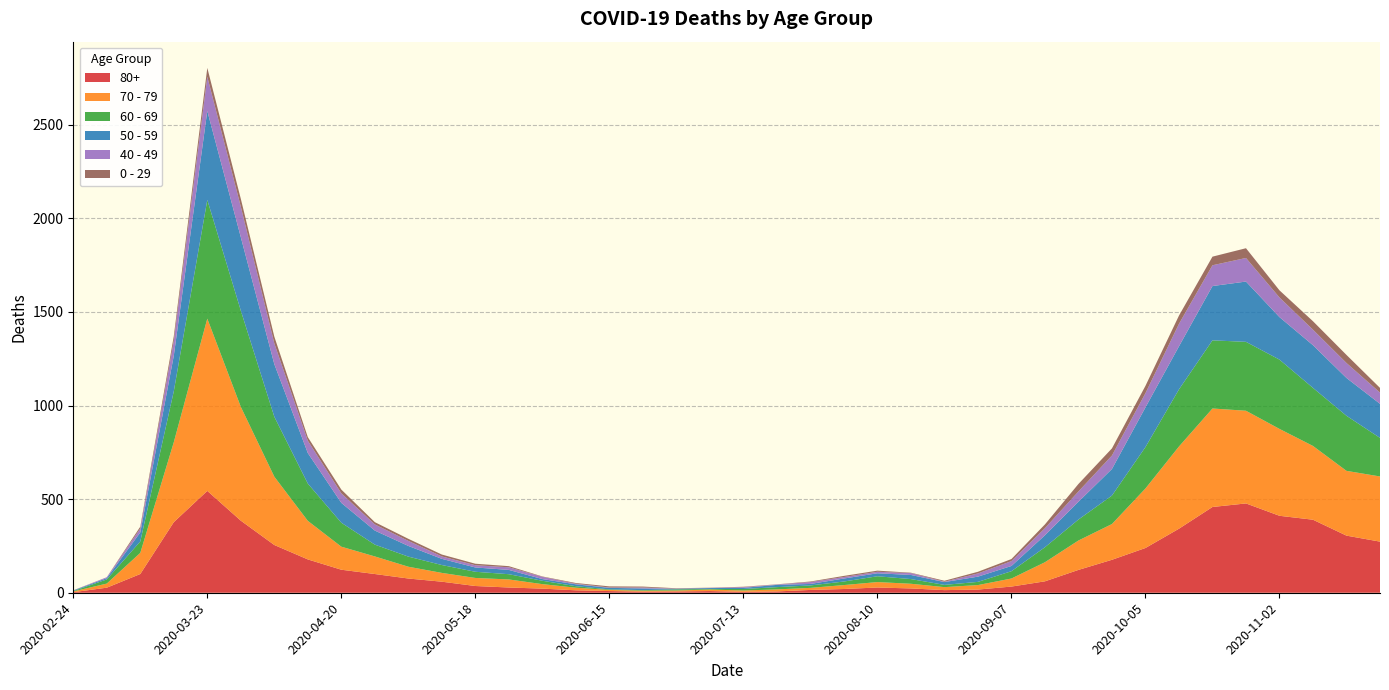

Reading left to right, extract all data points from this chart.

80+: 2020-02-24=3	2020-03-02=27	2020-03-09=100	2020-03-16=377	2020-03-23=544	2020-03-30=385	2020-04-06=255	2020-04-13=178	2020-04-20=123	2020-04-27=100	2020-05-04=76	2020-05-11=59	2020-05-18=36	2020-05-25=28	2020-06-01=22	2020-06-08=13	2020-06-15=9	2020-06-22=6	2020-06-29=7	2020-07-06=9	2020-07-13=5	2020-07-20=7	2020-07-27=15	2020-08-03=20	2020-08-10=28	2020-08-17=23	2020-08-24=14	2020-08-31=17	2020-09-07=33	2020-09-14=61	2020-09-21=122	2020-09-28=176	2020-10-05=239	2020-10-12=342	2020-10-19=458	2020-10-26=477	2020-11-02=411	2020-11-09=390	2020-11-16=305	2020-11-23=273
70 - 79: 2020-02-24=4	2020-03-02=22	2020-03-09=113	2020-03-16=427	2020-03-23=920	2020-03-30=608	2020-04-06=365	2020-04-13=206	2020-04-20=123	2020-04-27=94	2020-05-04=63	2020-05-11=47	2020-05-18=43	2020-05-25=43	2020-06-01=24	2020-06-08=14	2020-06-15=6	2020-06-22=5	2020-06-29=5	2020-07-06=8	2020-07-13=7	2020-07-20=11	2020-07-27=11	2020-08-03=21	2020-08-10=29	2020-08-17=25	2020-08-24=16	2020-08-31=24	2020-09-07=43	2020-09-14=102	2020-09-21=157	2020-09-28=191	2020-10-05=318	2020-10-12=439	2020-10-19=526	2020-10-26=495	2020-11-02=464	2020-11-09=394	2020-11-16=346	2020-11-23=348
60 - 69: 2020-02-24=2	2020-03-02=22	2020-03-09=61	2020-03-16=272	2020-03-23=634	2020-03-30=514	2020-04-06=320	2020-04-13=199	2020-04-20=128	2020-04-27=63	2020-05-04=54	2020-05-11=42	2020-05-18=33	2020-05-25=28	2020-06-01=18	2020-06-08=8	2020-06-15=3	2020-06-22=3	2020-06-29=6	2020-07-06=3	2020-07-13=8	2020-07-20=12	2020-07-27=13	2020-08-03=19	2020-08-10=31	2020-08-17=25	2020-08-24=12	2020-08-31=17	2020-09-07=39	2020-09-14=80	2020-09-21=112	2020-09-28=152	2020-10-05=221	2020-10-12=305	2020-10-19=364	2020-10-26=368	2020-11-02=370	2020-11-09=310	2020-11-16=294	2020-11-23=206
50 - 59: 2020-02-24=3	2020-03-02=7	2020-03-09=48	2020-03-16=190	2020-03-23=475	2020-03-30=392	2020-04-06=281	2020-04-13=163	2020-04-20=106	2020-04-27=75	2020-05-04=57	2020-05-11=33	2020-05-18=23	2020-05-25=23	2020-06-01=9	2020-06-08=10	2020-06-15=8	2020-06-22=9	2020-06-29=3	2020-07-06=5	2020-07-13=6	2020-07-20=12	2020-07-27=8	2020-08-03=16	2020-08-10=16	2020-08-17=22	2020-08-24=15	2020-08-31=28	2020-09-07=28	2020-09-14=64	2020-09-21=95	2020-09-28=142	2020-10-05=212	2020-10-12=230	2020-10-19=290	2020-10-26=322	2020-11-02=227	2020-11-09=228	2020-11-16=202	2020-11-23=182
40 - 49: 2020-02-24=0	2020-03-02=5	2020-03-09=21	2020-03-16=79	2020-03-23=183	2020-03-30=163	2020-04-06=111	2020-04-13=66	2020-04-20=51	2020-04-27=33	2020-05-04=27	2020-05-11=13	2020-05-18=12	2020-05-25=14	2020-06-01=12	2020-06-08=3	2020-06-15=2	2020-06-22=5	2020-06-29=1	2020-07-06=1	2020-07-13=4	2020-07-20=2	2020-07-27=10	2020-08-03=8	2020-08-10=8	2020-08-17=10	2020-08-24=2	2020-08-31=17	2020-09-07=26	2020-09-14=38	2020-09-21=55	2020-09-28=72	2020-10-05=76	2020-10-12=120	2020-10-19=111	2020-10-26=126	2020-11-02=105	2020-11-09=83	2020-11-16=80	2020-11-23=60
0 - 29: 2020-02-24=1	2020-03-02=0	2020-03-09=10	2020-03-16=25	2020-03-23=47	2020-03-30=42	2020-04-06=36	2020-04-13=19	2020-04-20=20	2020-04-27=12	2020-05-04=11	2020-05-11=10	2020-05-18=8	2020-05-25=6	2020-06-01=2	2020-06-08=4	2020-06-15=6	2020-06-22=5	2020-06-29=2	2020-07-06=1	2020-07-13=2	2020-07-20=1	2020-07-27=3	2020-08-03=6	2020-08-10=6	2020-08-17=2	2020-08-24=5	2020-08-31=9	2020-09-07=11	2020-09-14=20	2020-09-21=40	2020-09-28=38	2020-10-05=39	2020-10-12=44	2020-10-19=46	2020-10-26=52	2020-11-02=38	2020-11-09=45	2020-11-16=43	2020-11-23=25